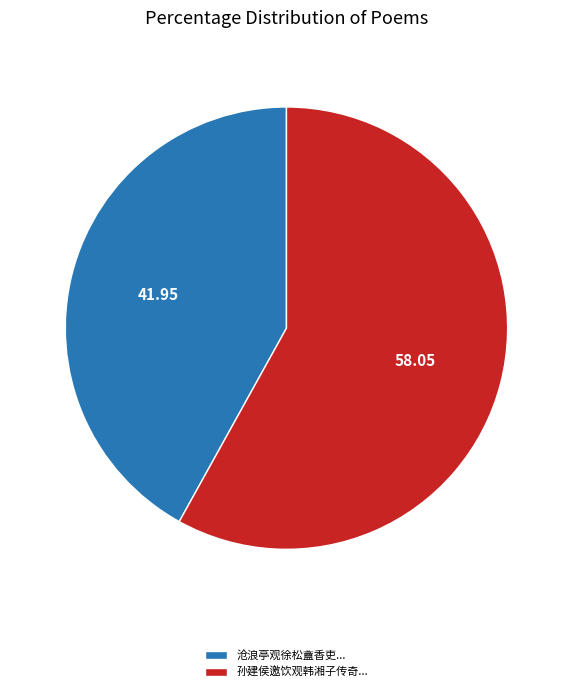

How many segments does this pie chart have?

2